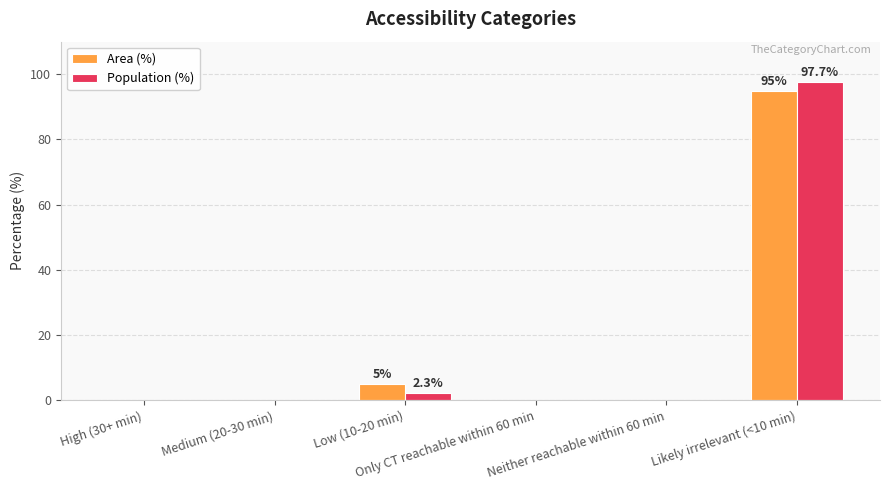

What is the highest value of the Population (%) series?

97.7